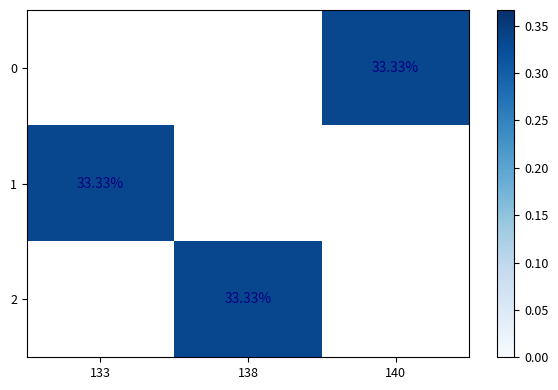

Between 140 and 133, which is larger?

133